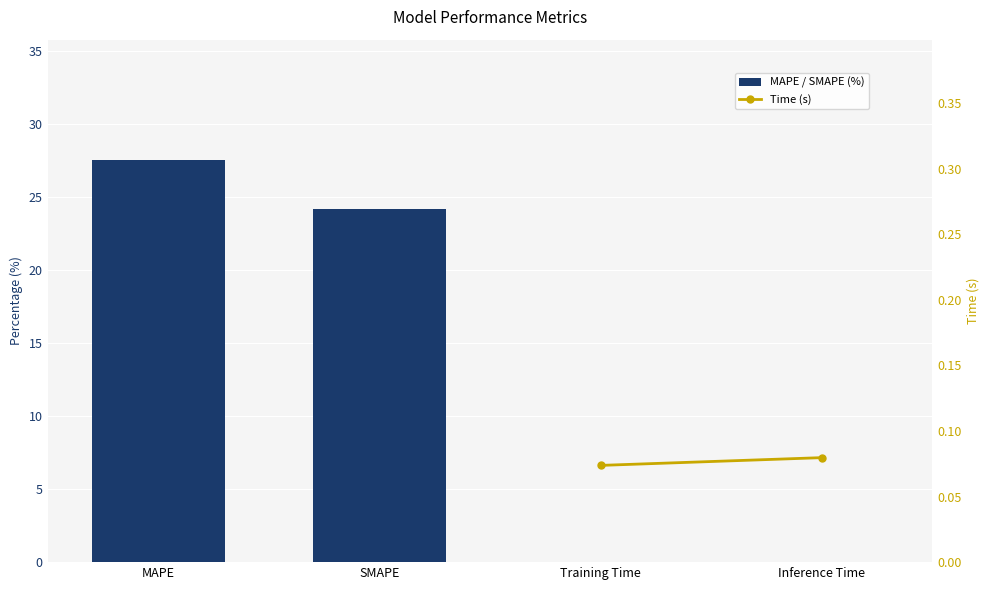

The Time (s) series shows 0.1 at Training Time. True or false?

False